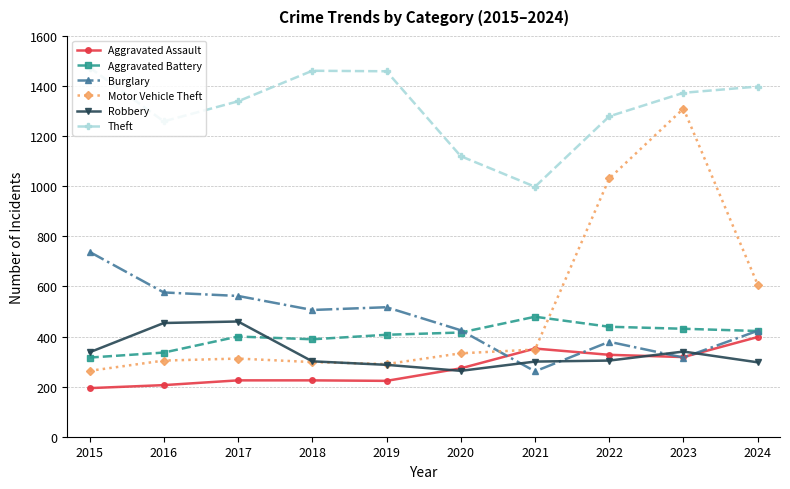

The value of Aggravated Assault at 2023 is 318. True or false?

True